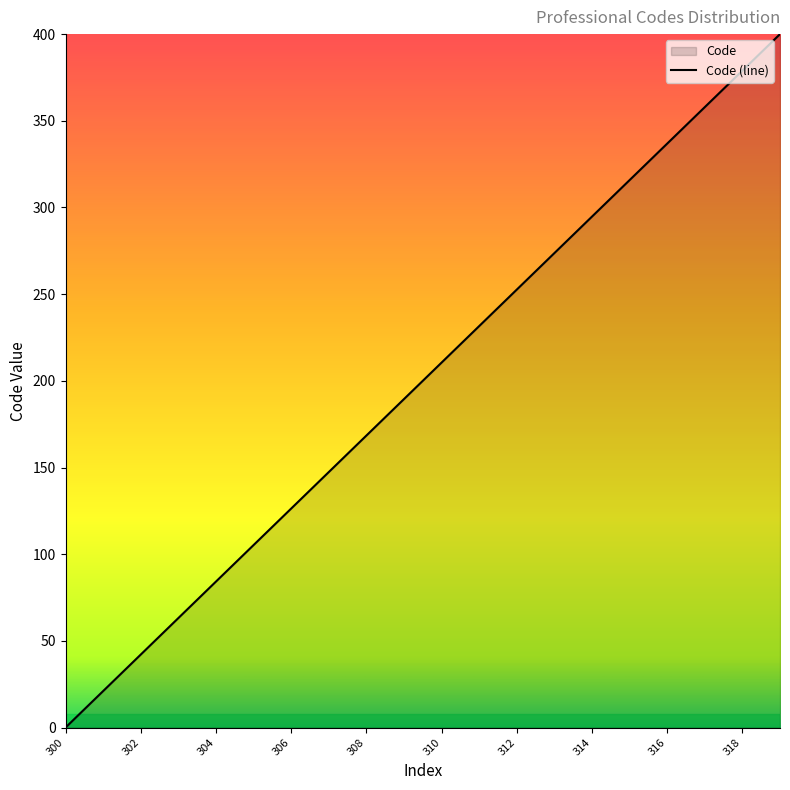

Count the number of values greater than 210.

10